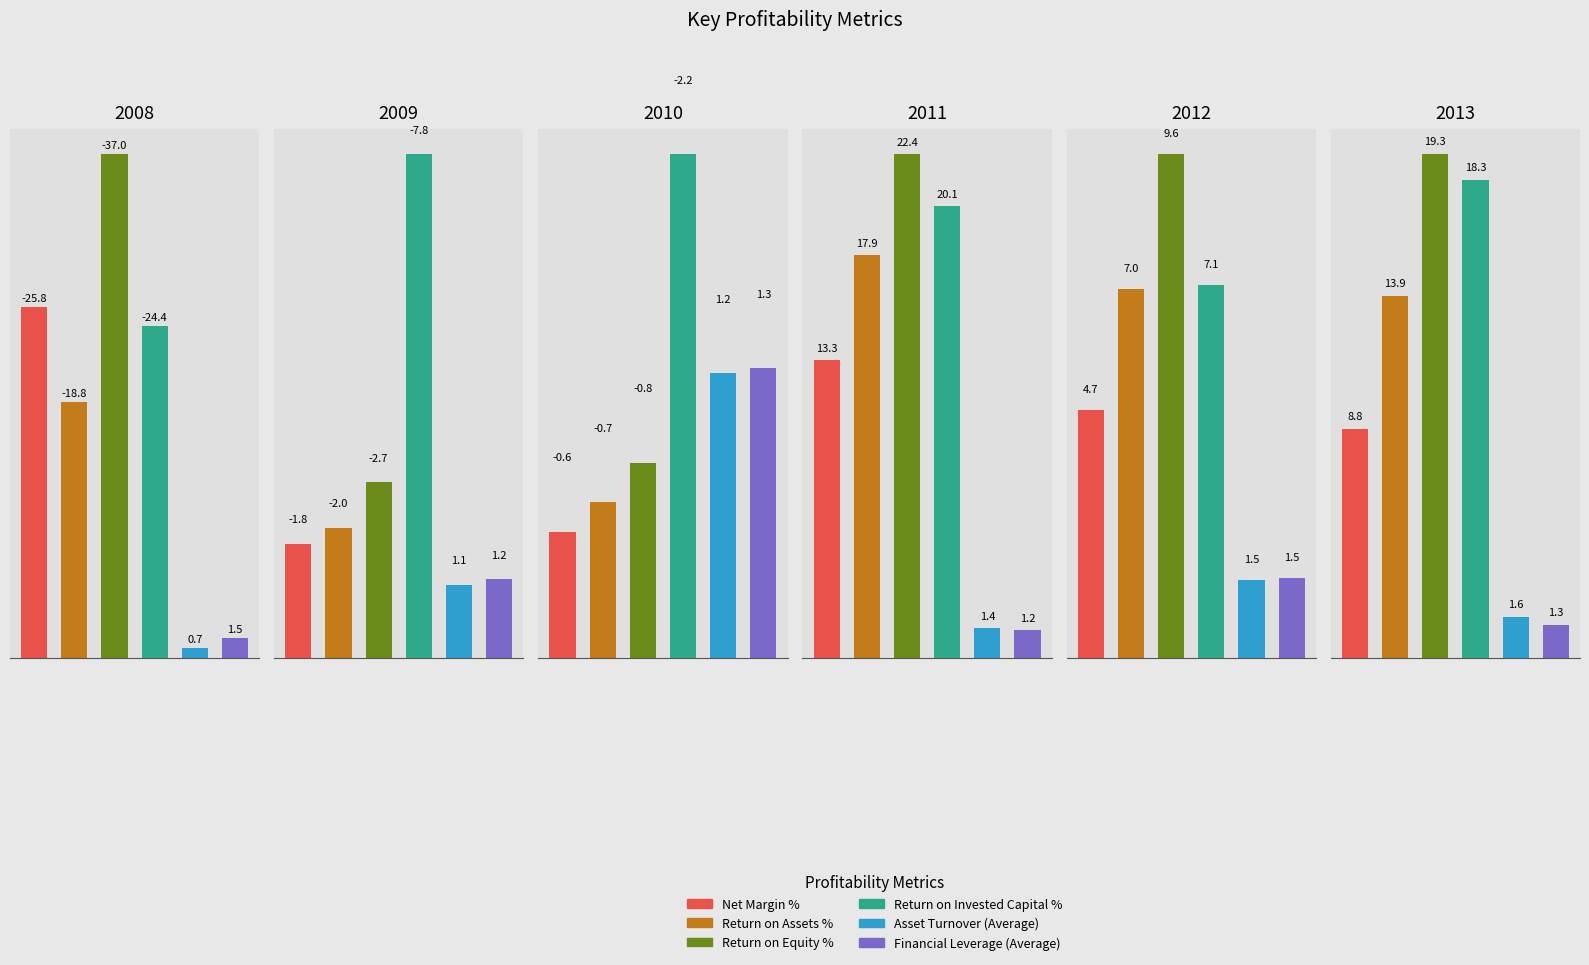

What is the value of the Return on Assets % bar at the 6th from the left?

13.9